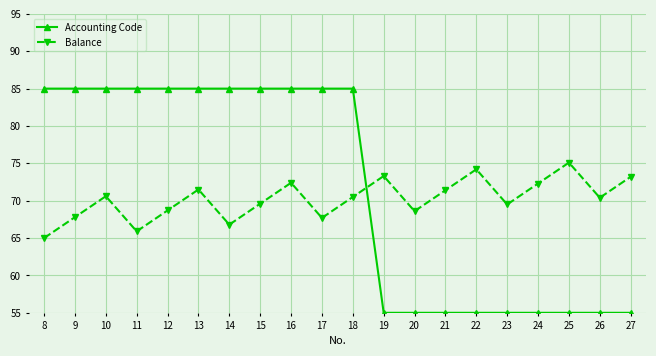

What is the spread (max minus min) of values at 19?

18.3